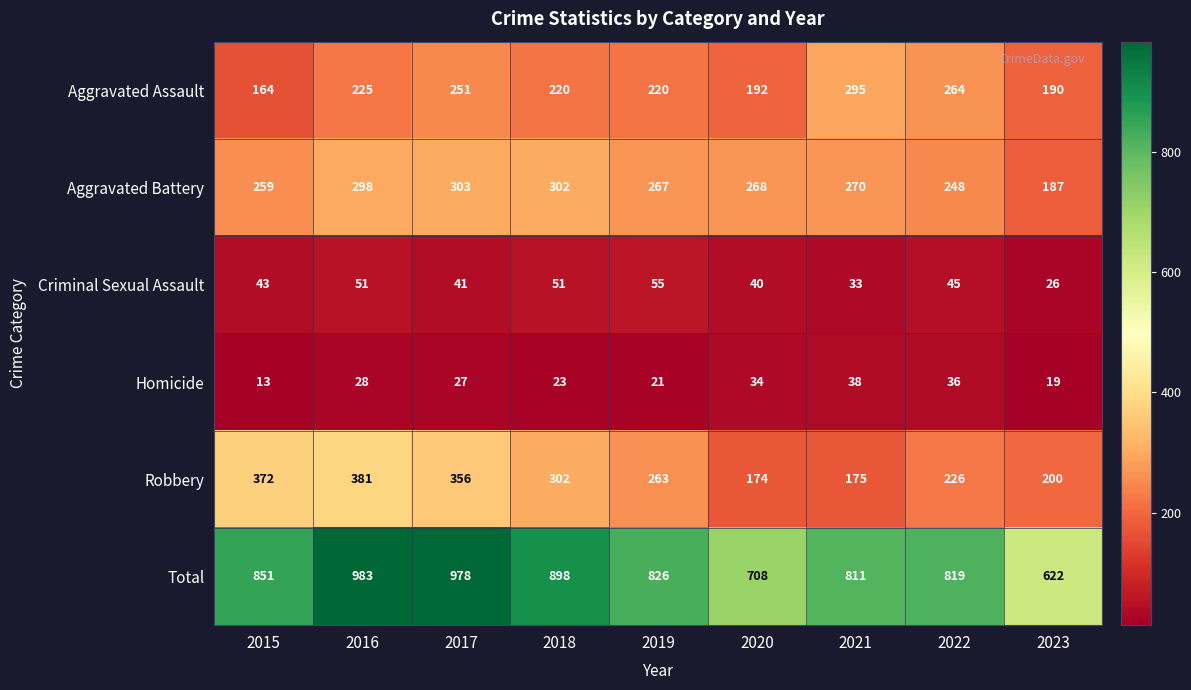

Between 2017 and 2019, which series saw the biggest shift?

Total